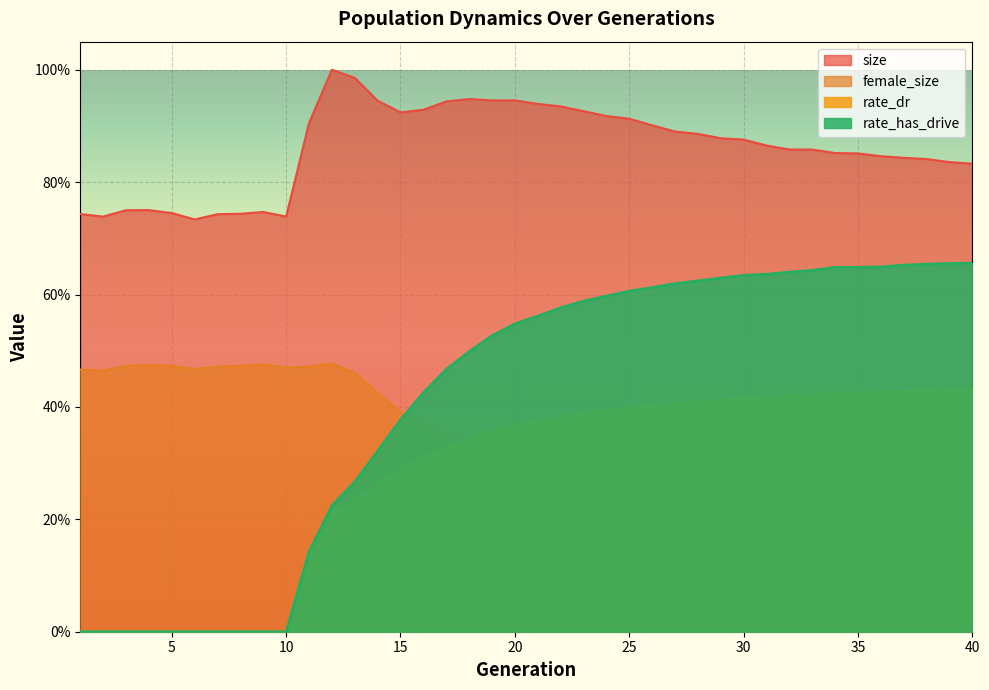

True or false: female_size and rate_has_drive intersect in this chart.

True